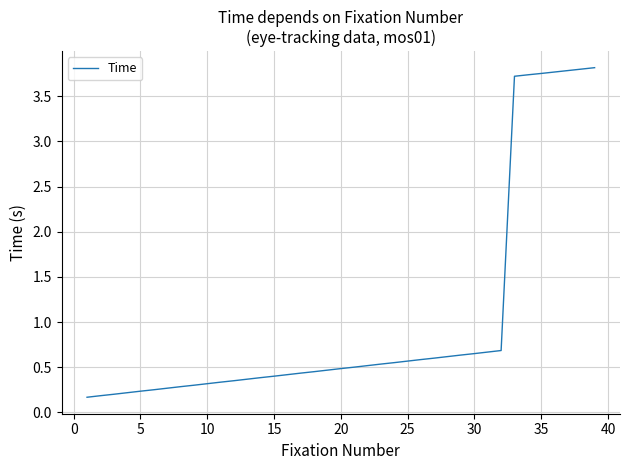

What is the difference between the maximum and minimum values?

3.6